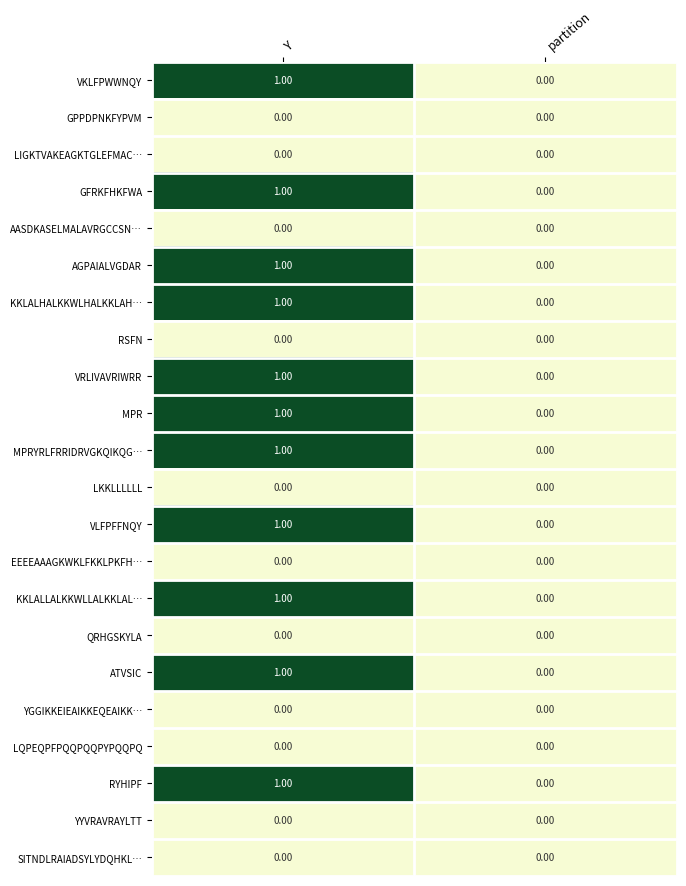

Count the number of data series in this chart.

22